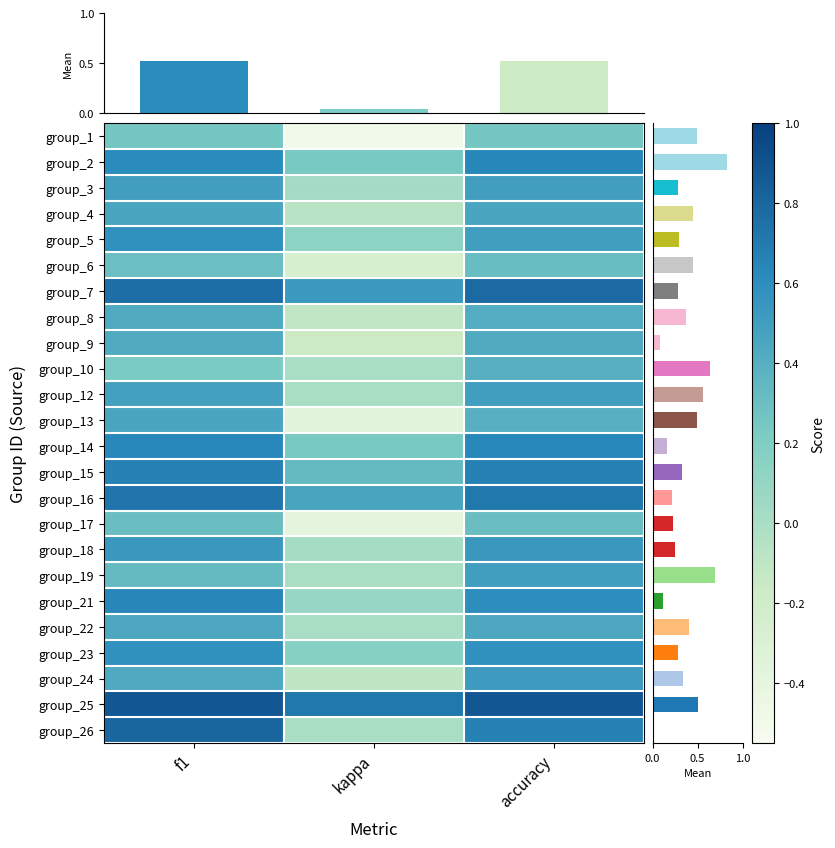

How many positive values does the group_9 series have?

2